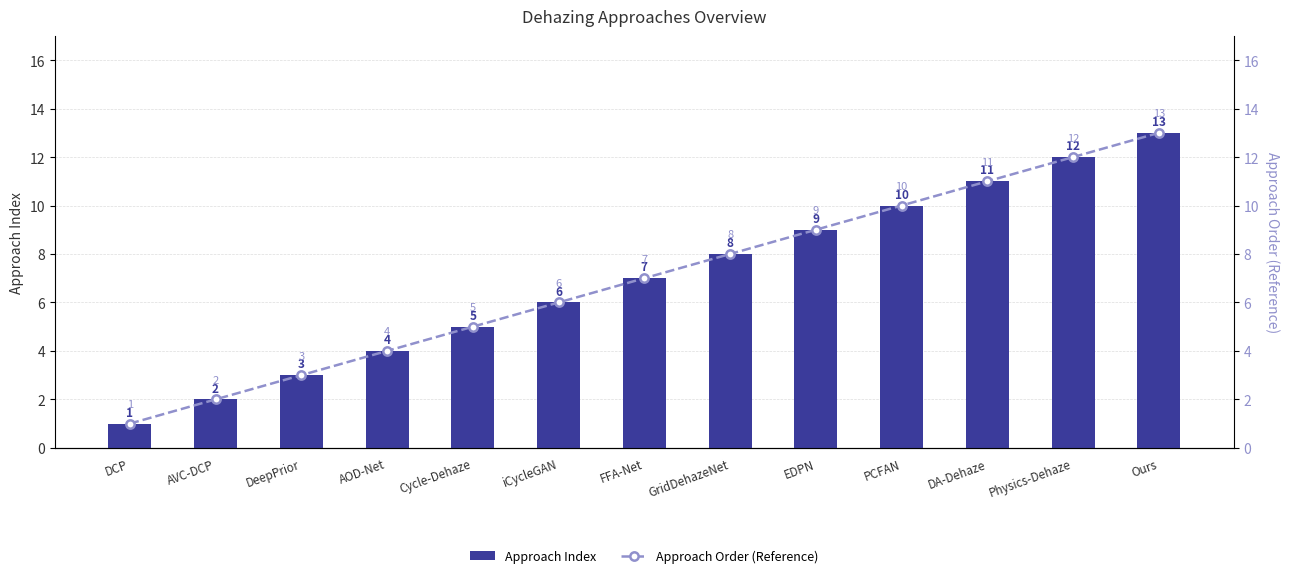

What are all the series names shown in the legend?

Approach Index, Approach Order (Reference)